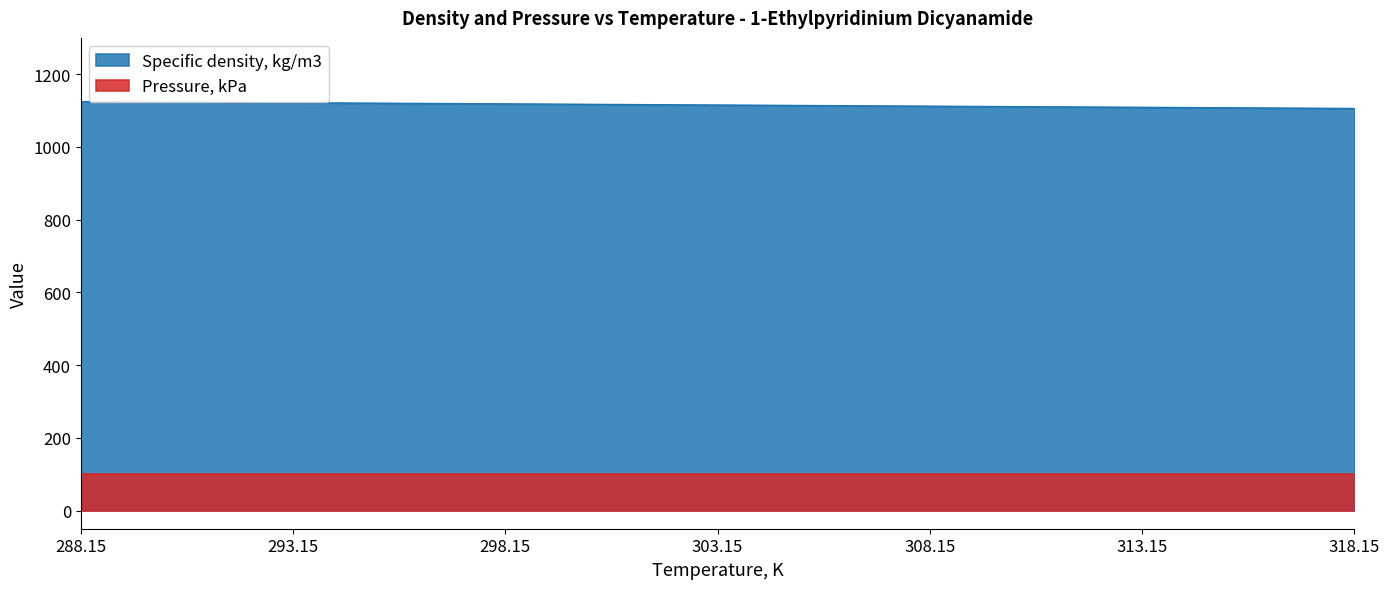

The value at 313.15 is 1953.5. True or false?

False